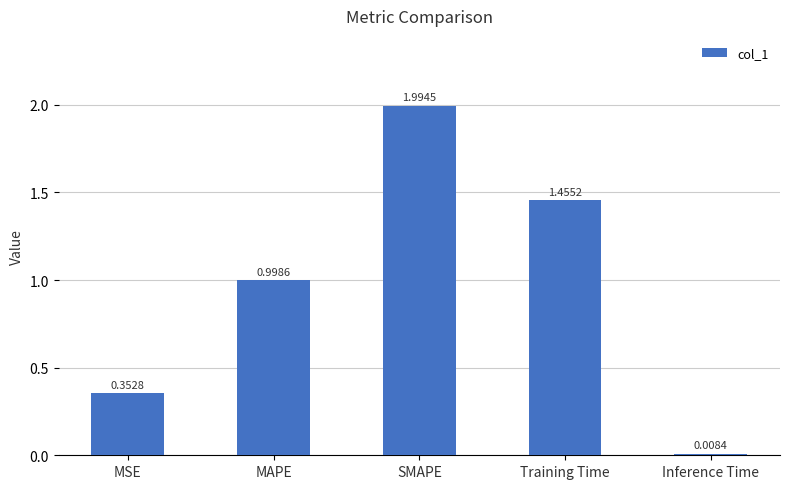

Which label corresponds to the smallest value in the chart?

Inference Time